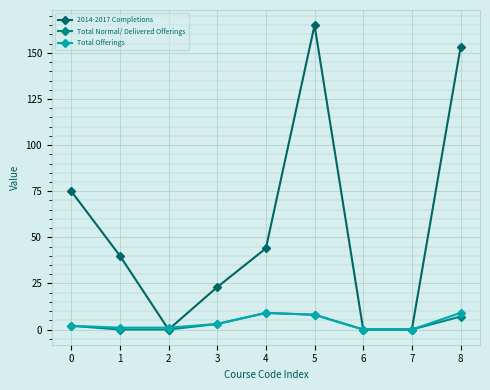

True or false: 2014-2017 Completions has more than 2 points higher than both neighbors.

False